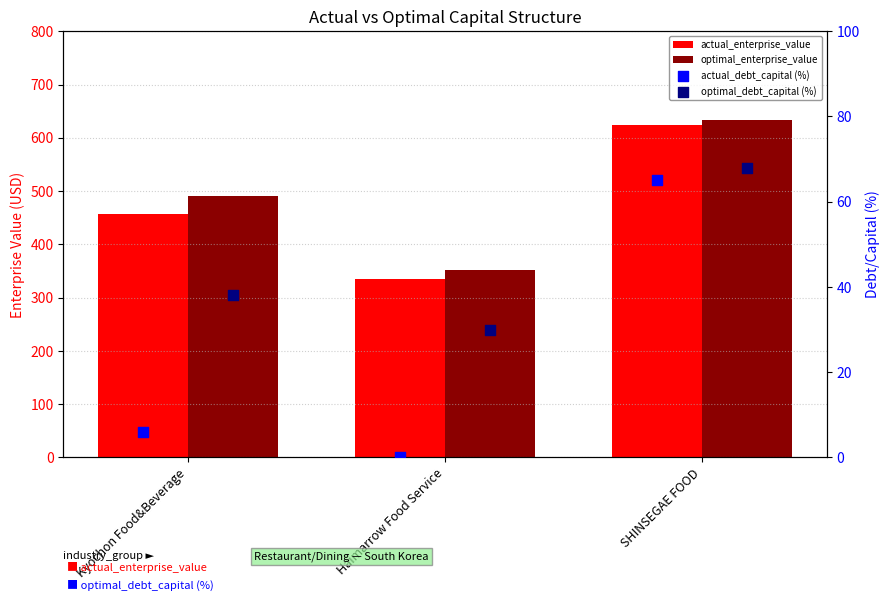

Which series contains the lowest Y value?

actual_debt_capital (%)